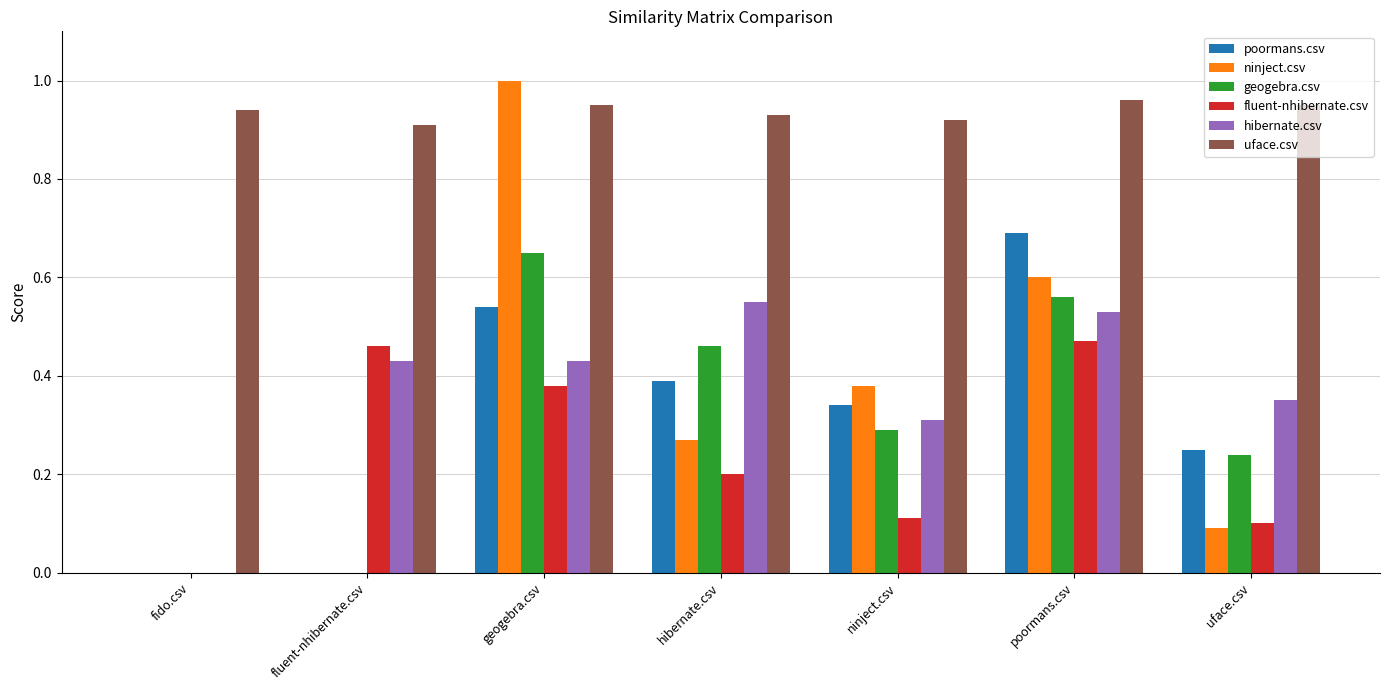

Which series changed the most between fluent-nhibernate.csv and geogebra.csv?

ninject.csv